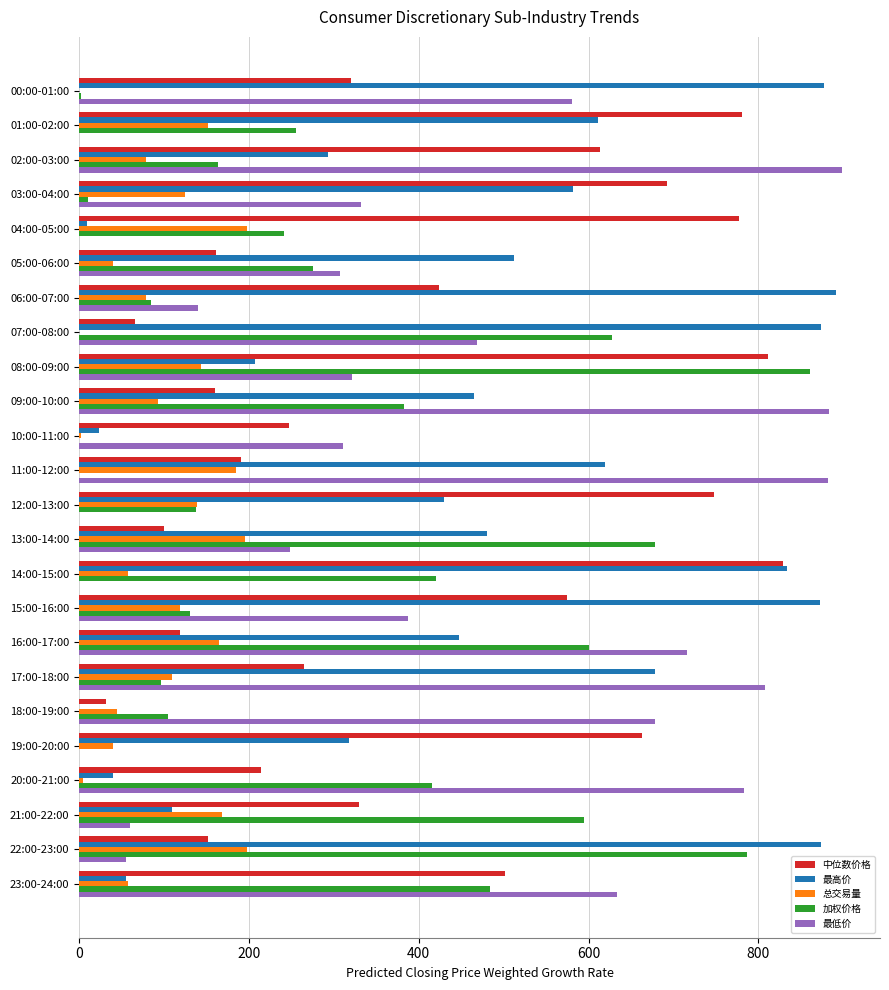

What is the sum of all 总交易量 values?

2388.8